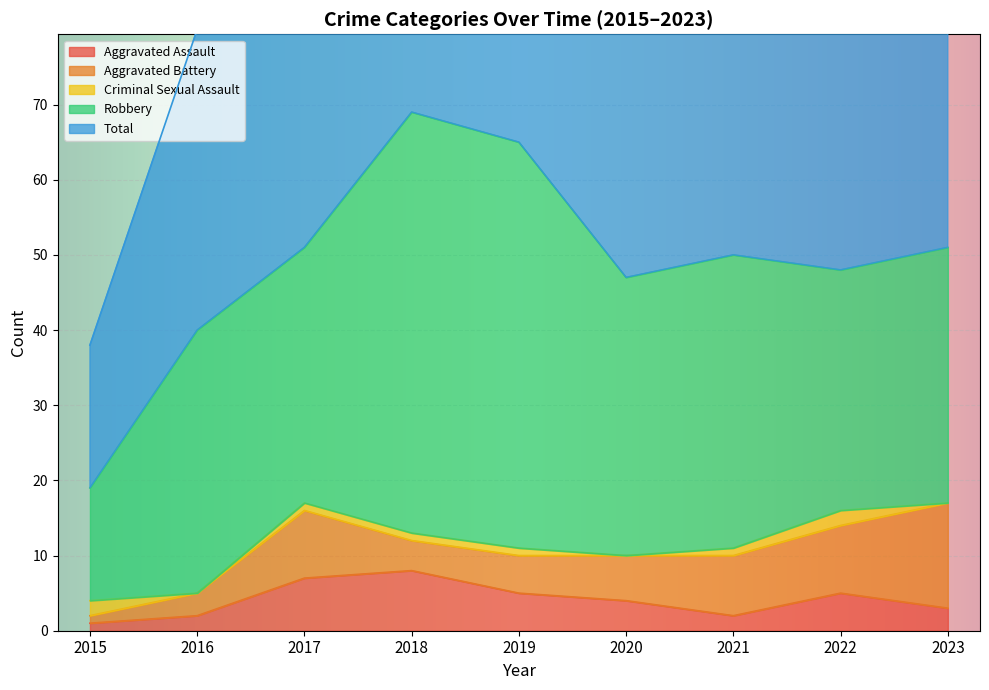

The Robbery series shows 21 at 2021. True or false?

False